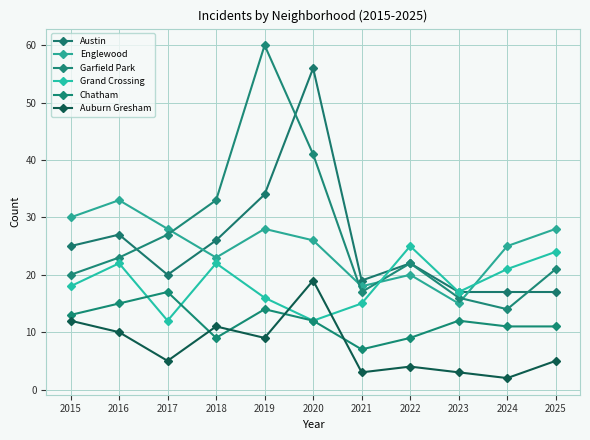

Which series ends up on top after the final intersection of Auburn Gresham and Chatham?

Chatham